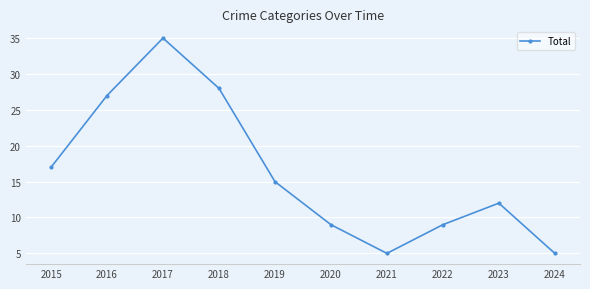

Which has a higher value, 2019 or 2024?

2019